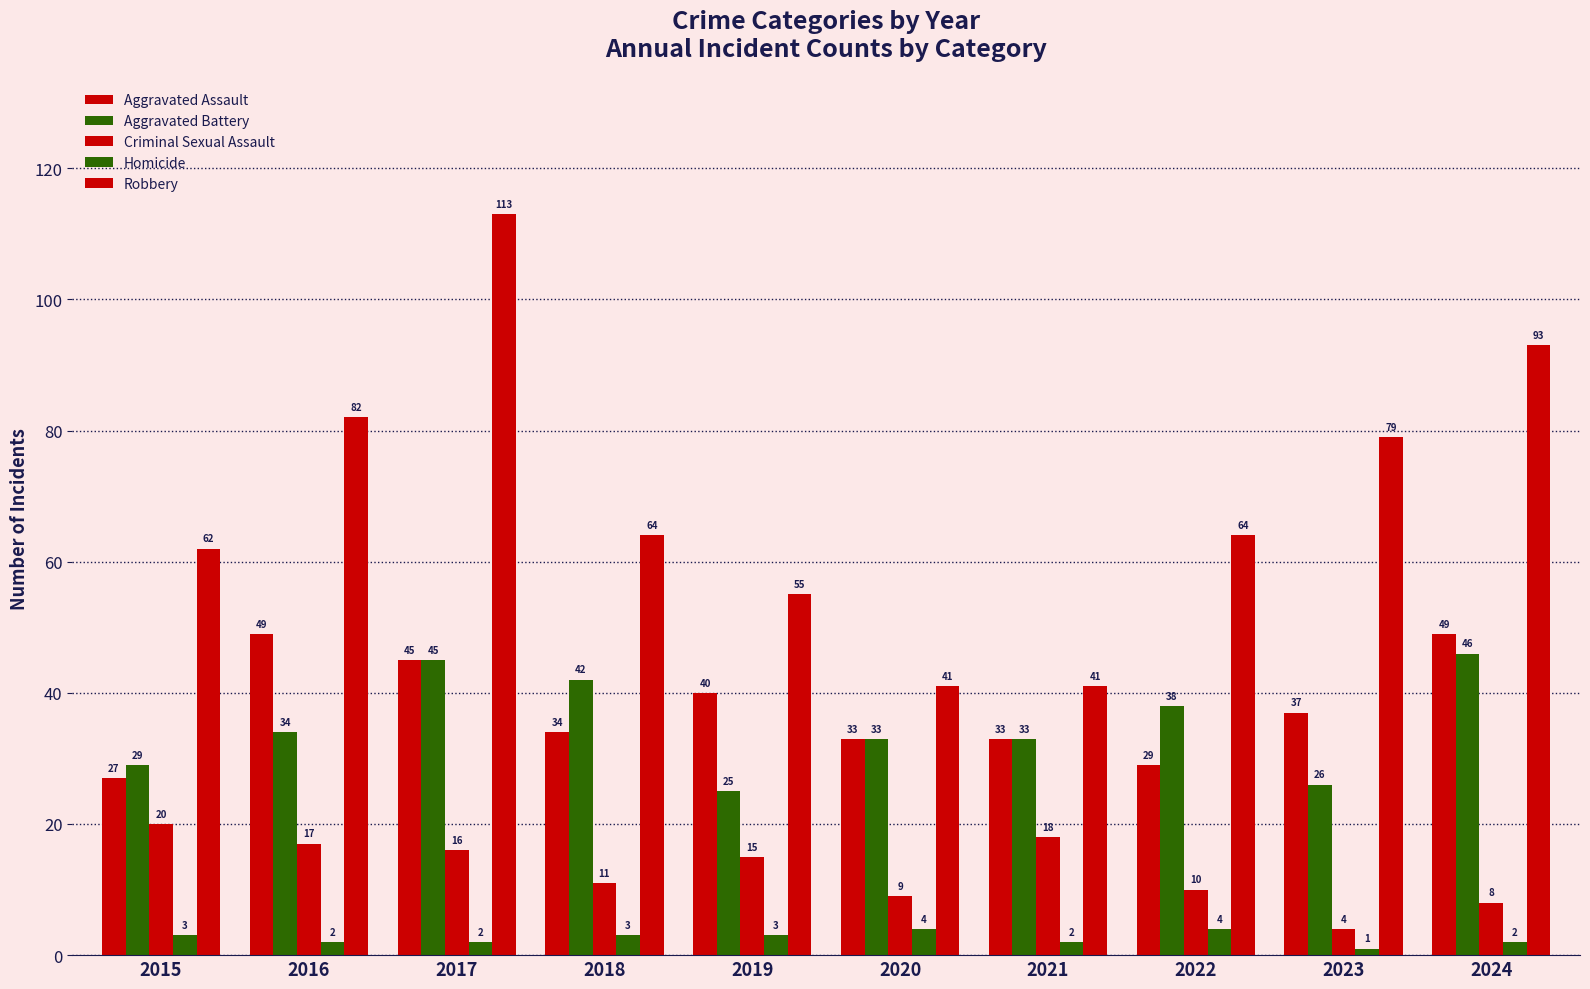

Reading left to right, extract all data points from this chart.

Aggravated Assault: 2015=27	2016=49	2017=45	2018=34	2019=40	2020=33	2021=33	2022=29	2023=37	2024=49
Aggravated Battery: 2015=29	2016=34	2017=45	2018=42	2019=25	2020=33	2021=33	2022=38	2023=26	2024=46
Criminal Sexual Assault: 2015=20	2016=17	2017=16	2018=11	2019=15	2020=9	2021=18	2022=10	2023=4	2024=8
Homicide: 2015=3	2016=2	2017=2	2018=3	2019=3	2020=4	2021=2	2022=4	2023=1	2024=2
Robbery: 2015=62	2016=82	2017=113	2018=64	2019=55	2020=41	2021=41	2022=64	2023=79	2024=93